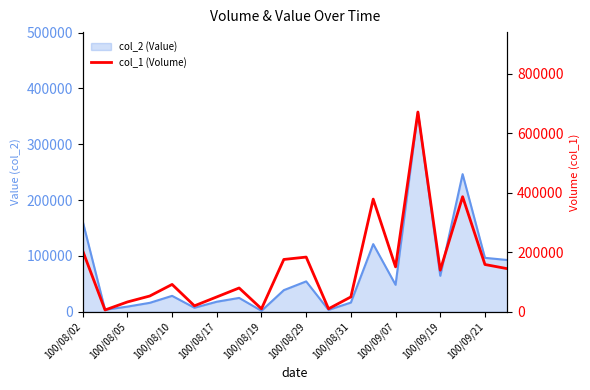

What is the difference between the maximum and second lowest values?

662000